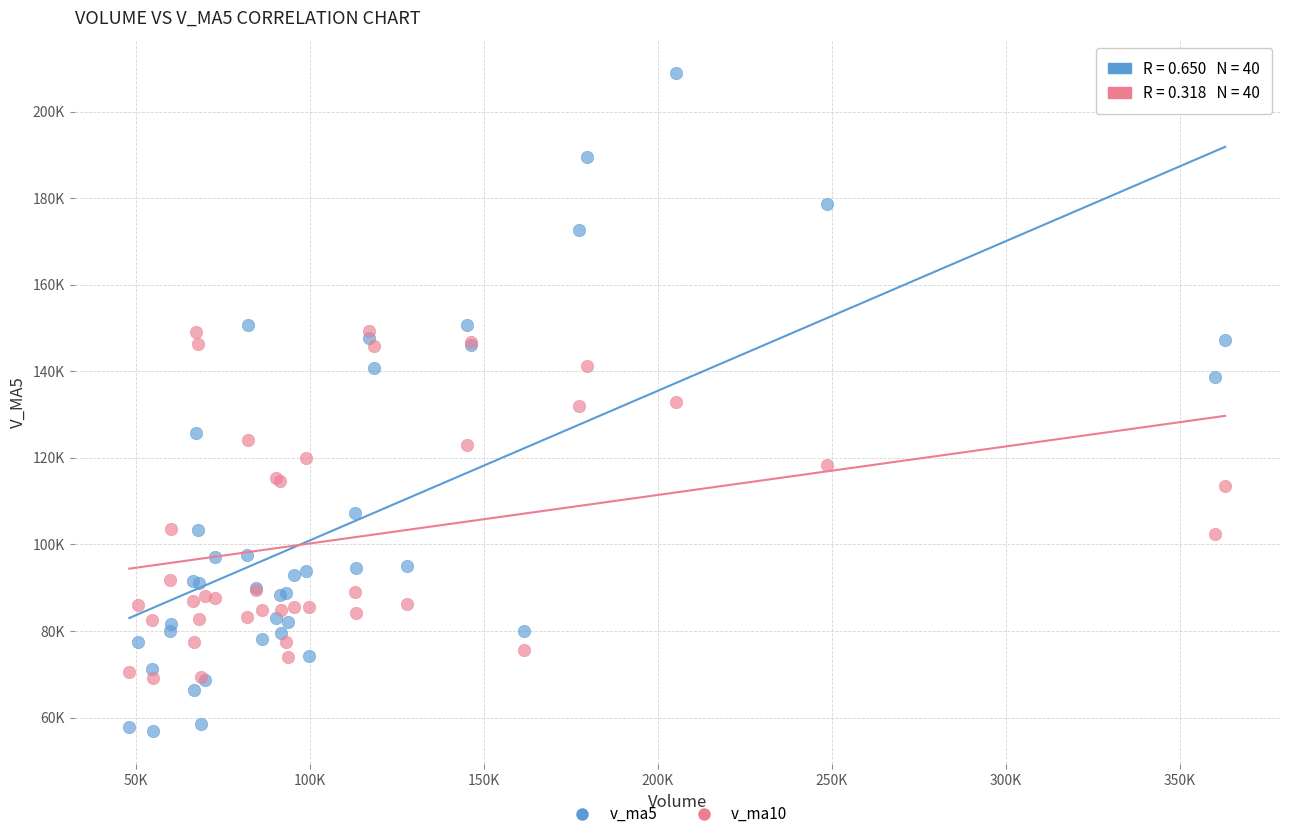

Which series contains the highest Y value?

v_ma5